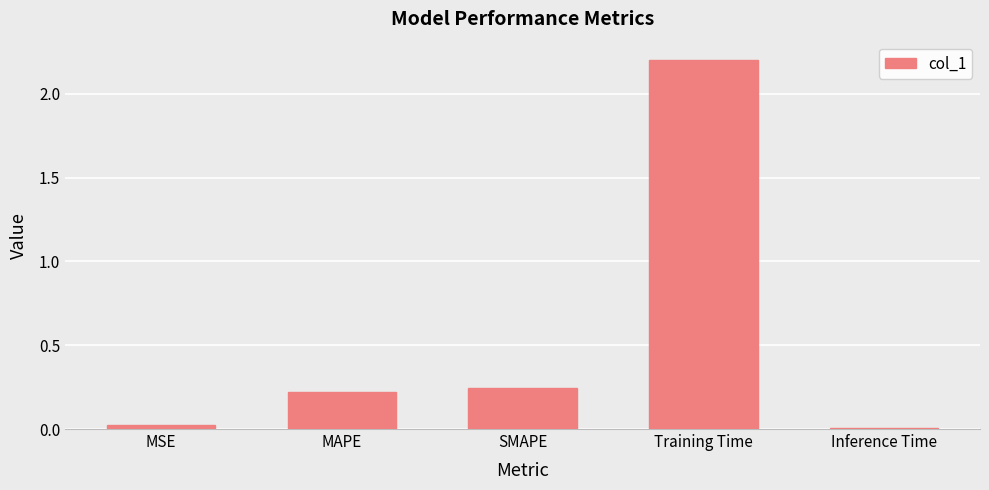

What is the average value?

0.5